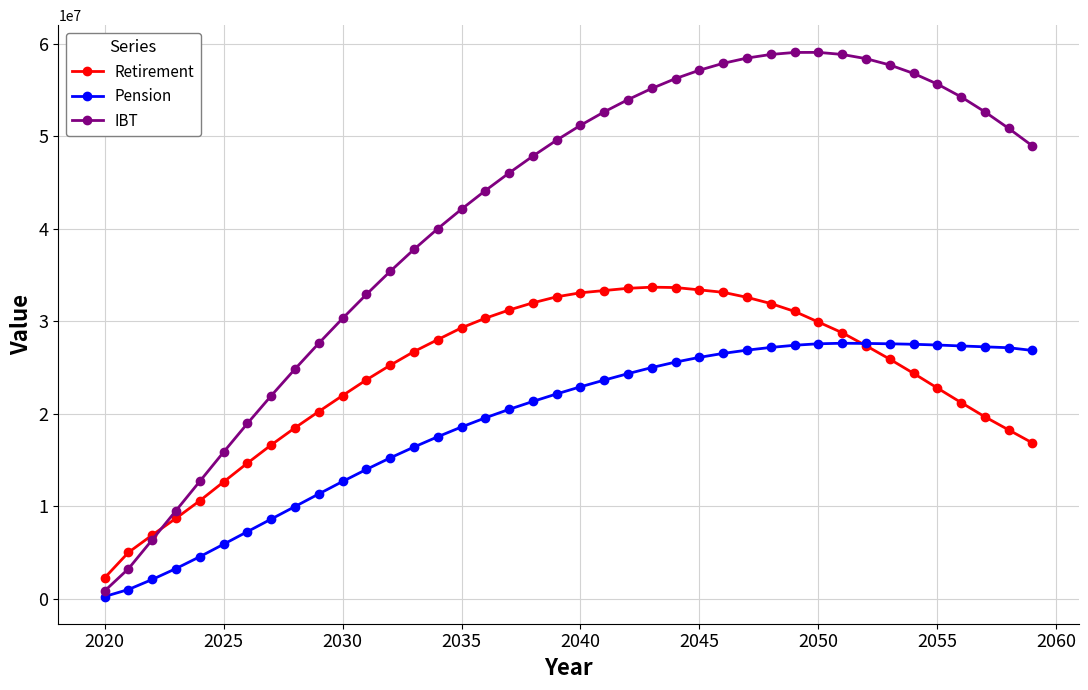

List the series in order of their peak value, highest first.

IBT, Retirement, Pension